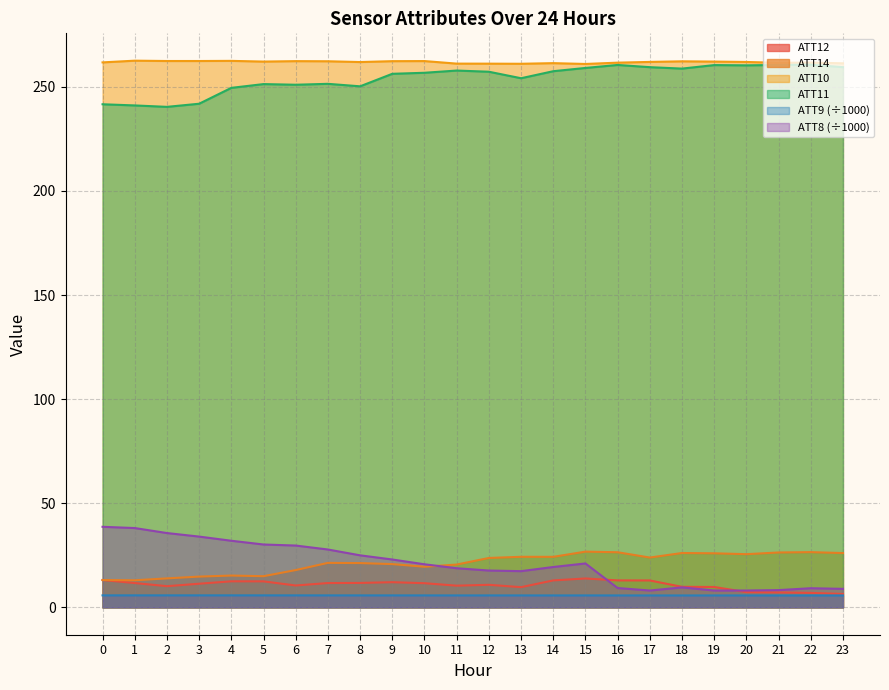

How many data points in ATT8 are less than 20?

12